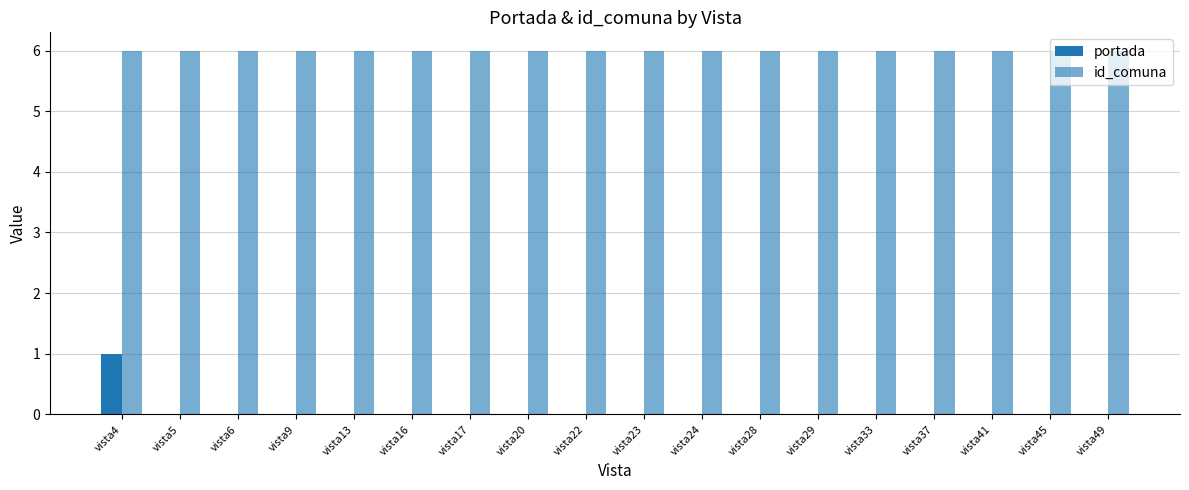

How many categories are shown in the chart?

18